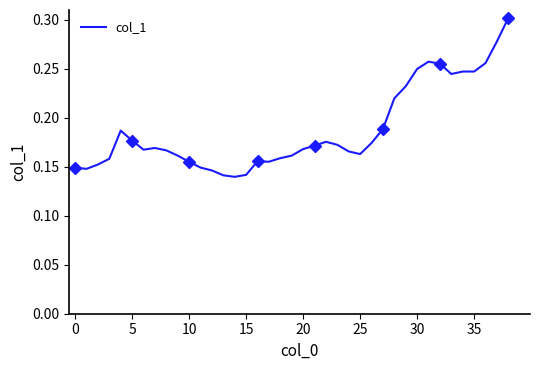

The value at 10 is 0.2. True or false?

True